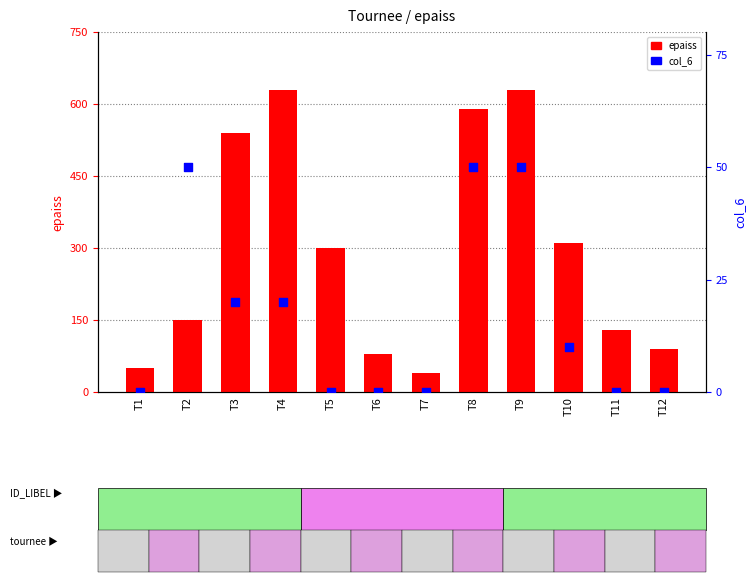

At which category is the sum across all series the highest?

T9